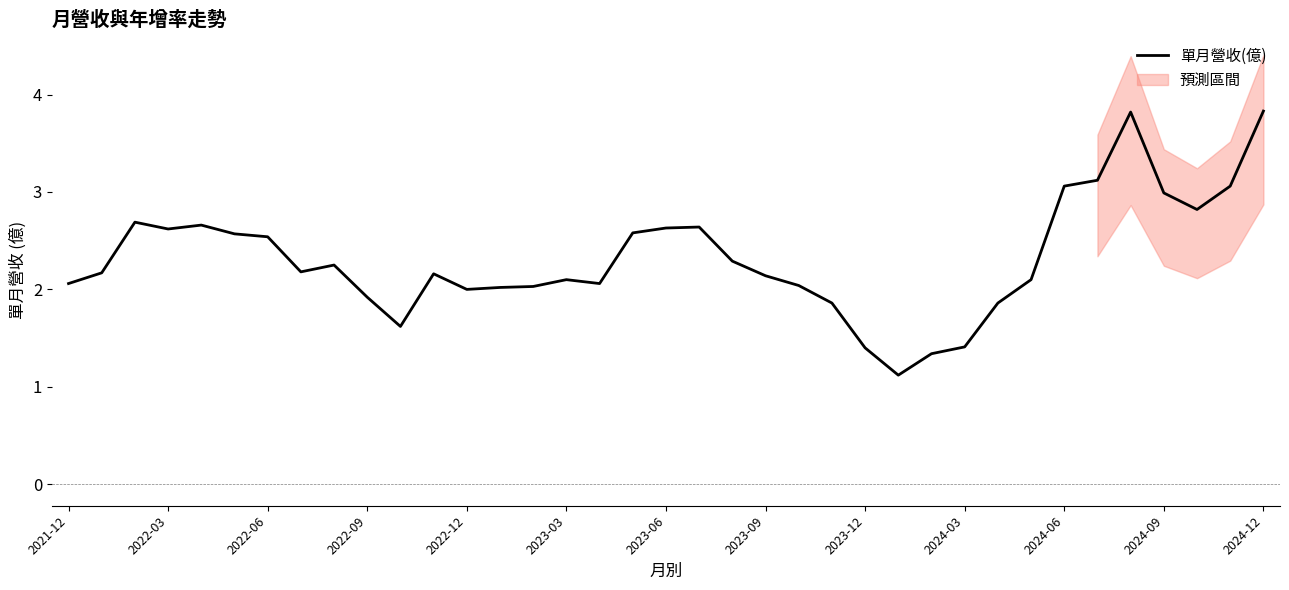

What is the value of the 4th point from the left?

2.6